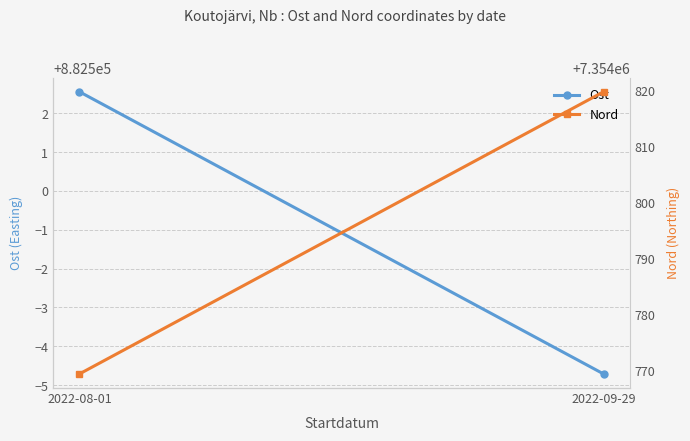

At 2022-09-29, list the series in order from largest to smallest.

Nord, Ost